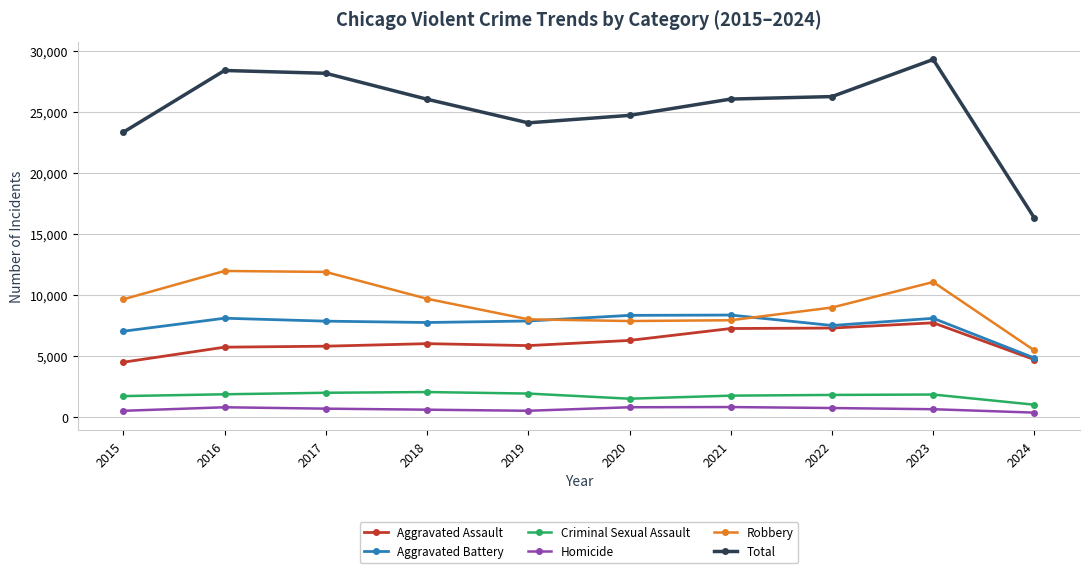

True or false: Aggravated Assault has more than 0 interior local peaks.

True